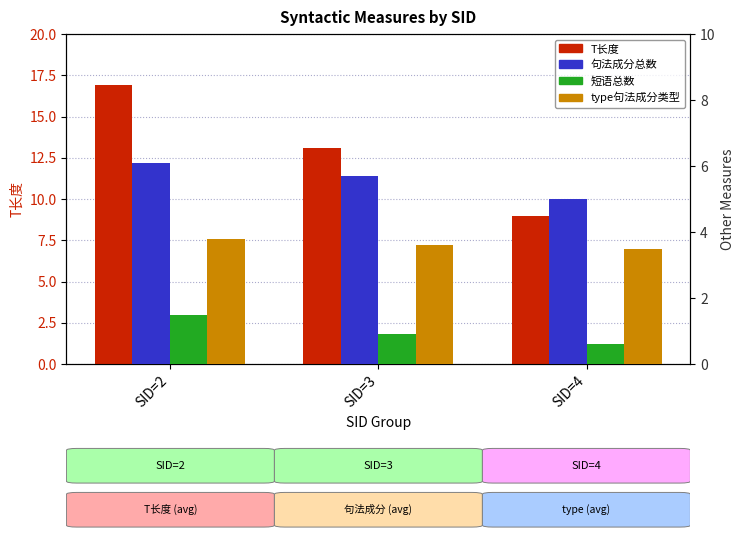

At which category is the sum across all series the highest?

SID=2